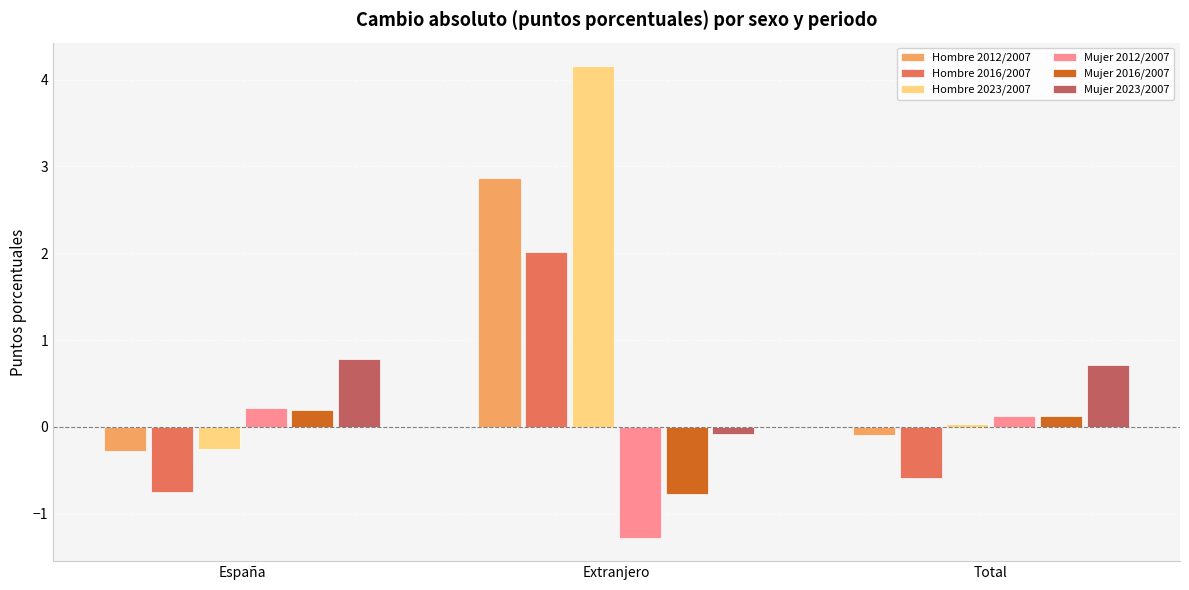

What is the total value across all series at España?

-0.1